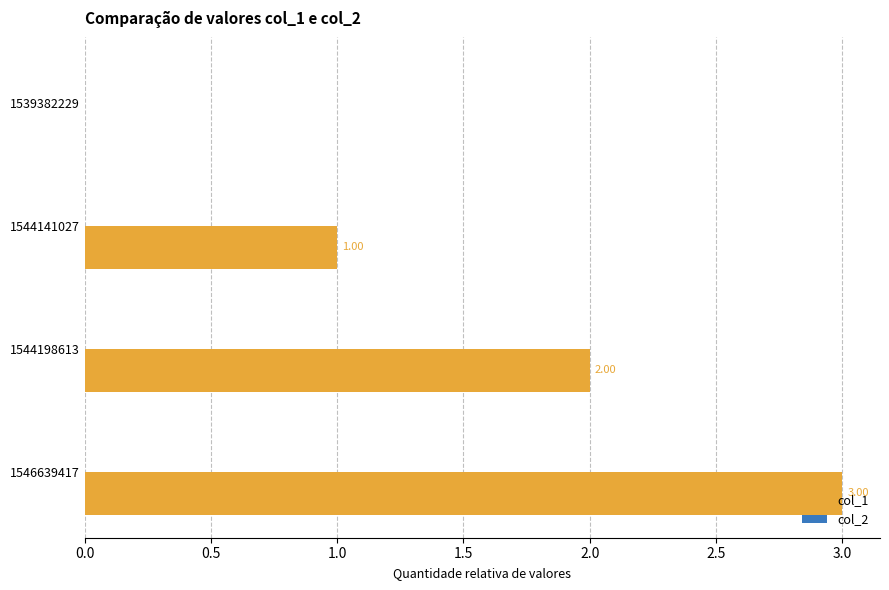

What is the change in value from 1539382229 to 1544198613?

+2